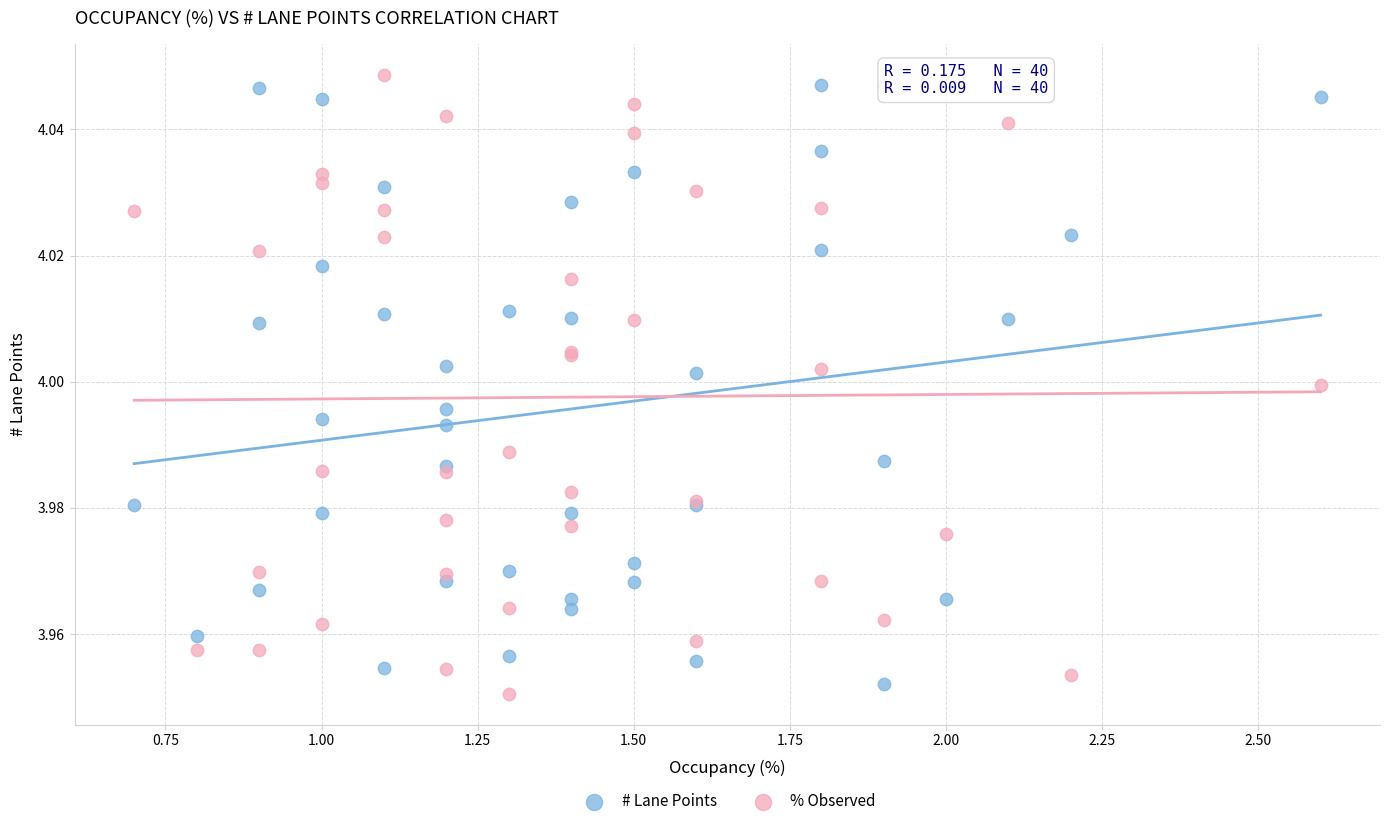

Which series has the widest spread of Y values?

% Observed